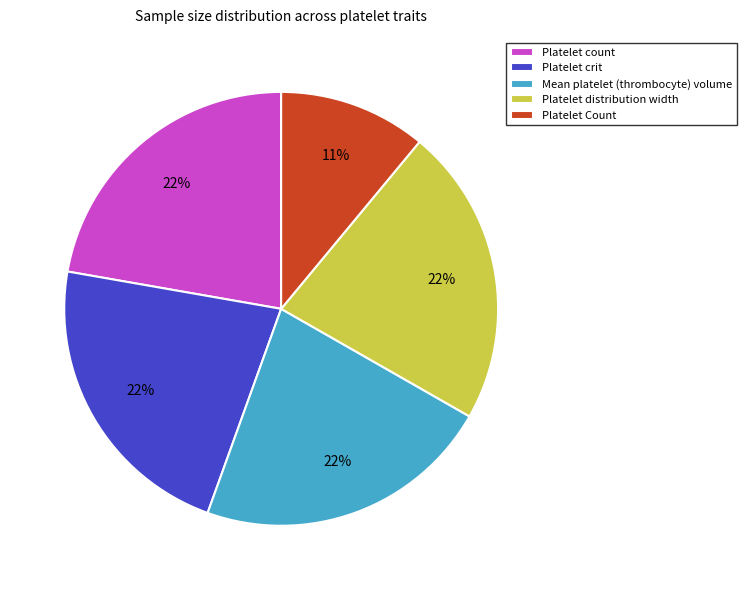

Do Platelet distribution width and Platelet crit together represent more than half of the pie?

No